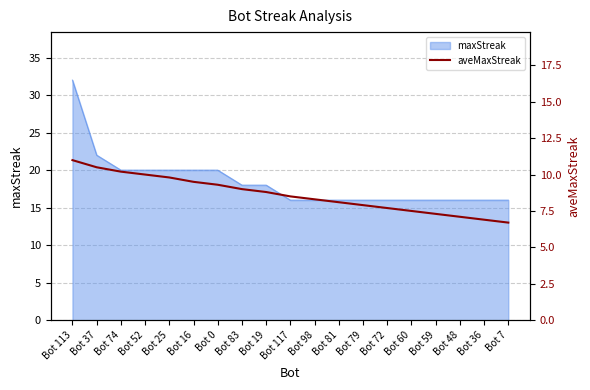

True or false: the data has more than 2 interior local peaks.

False